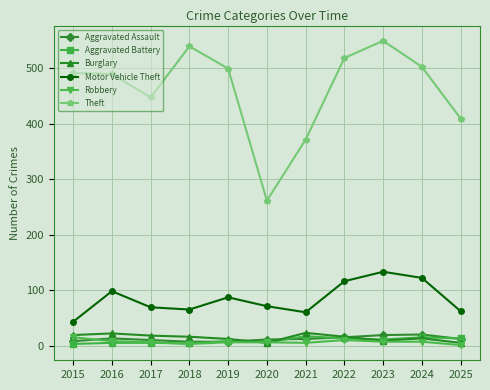

How many lines are shown in the chart?

6